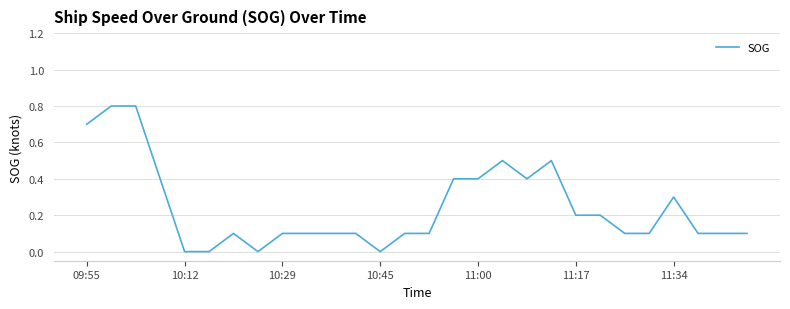

What is the difference between the maximum and minimum values?

0.8